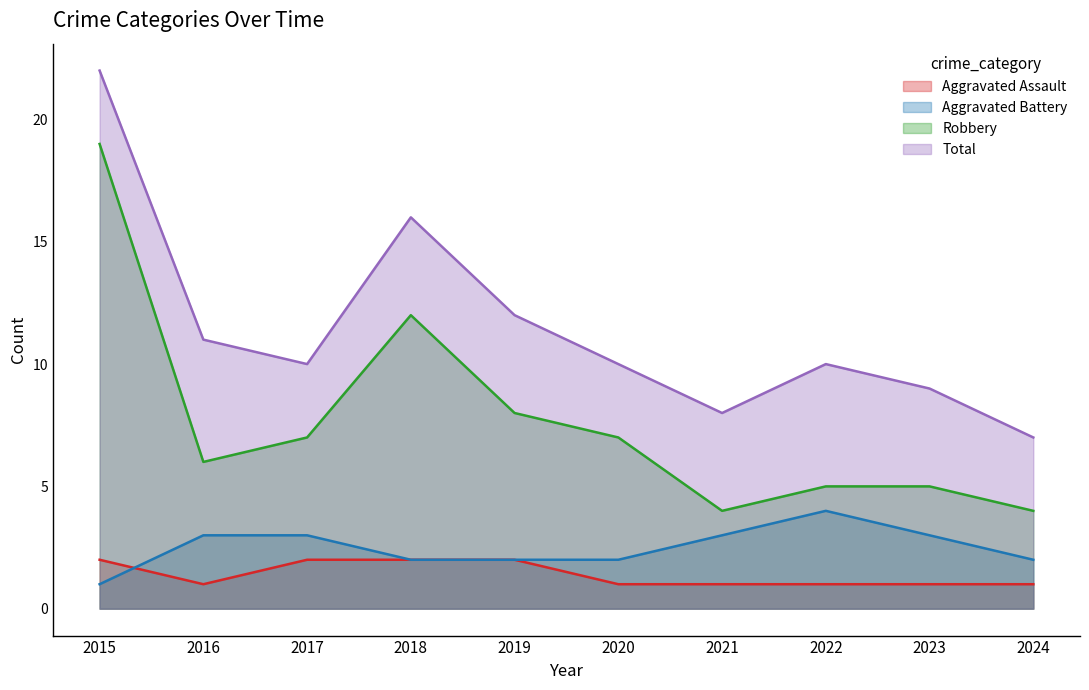

At which category is the sum across all series the highest?

2015